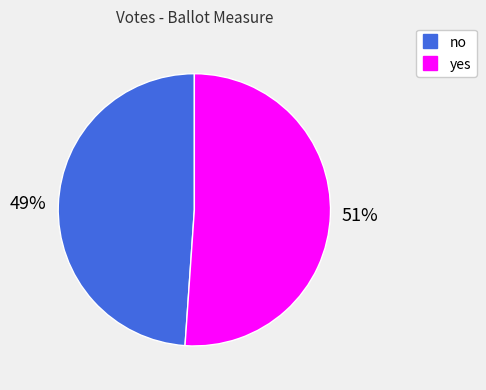

To the nearest percent, what is the difference between the yes and no slice percentages?

2%